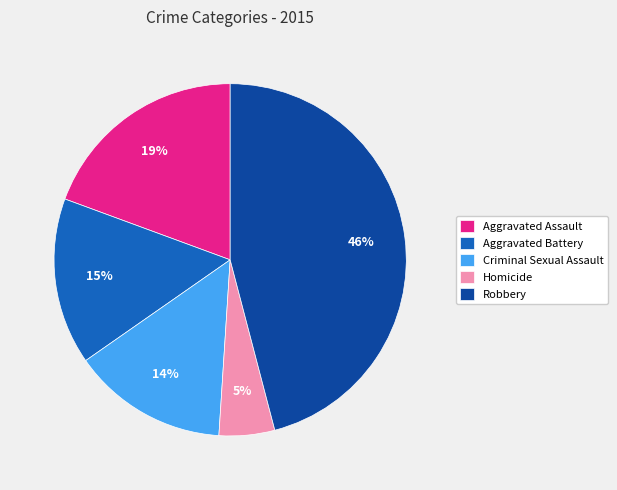

To the nearest percent, what percentage of the pie is Criminal Sexual Assault?

14%